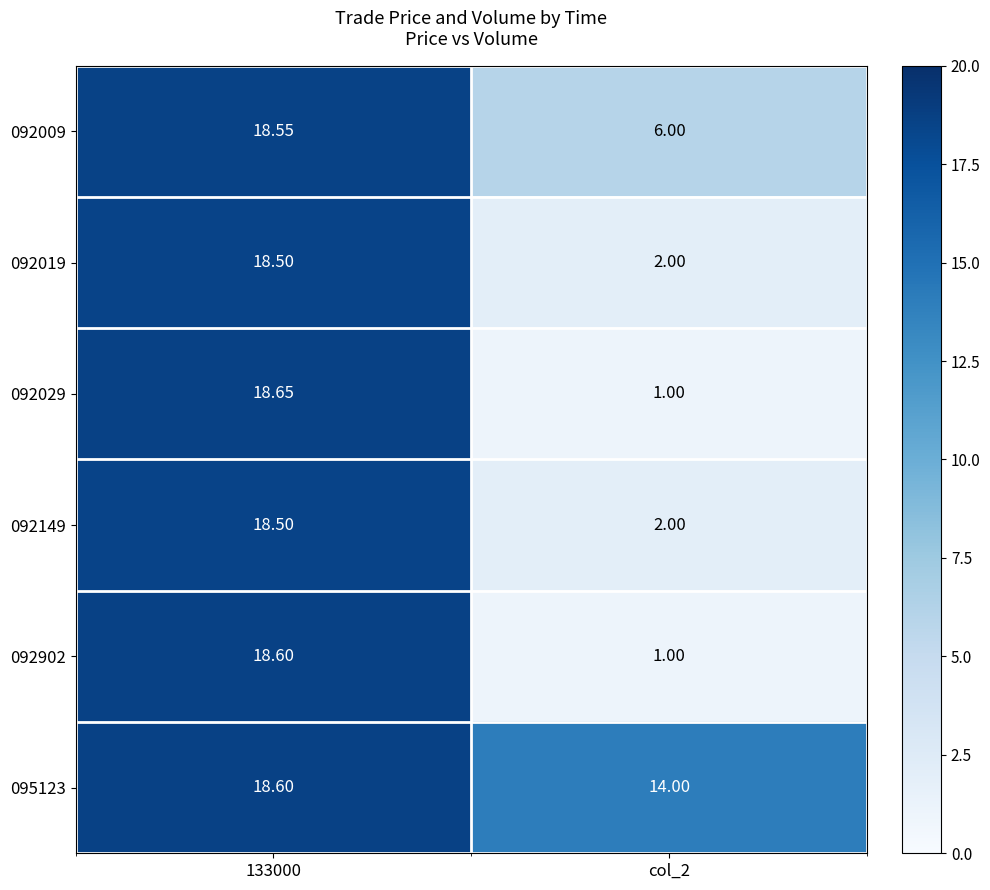

At which category does the chart reach its peak across all series?

133000